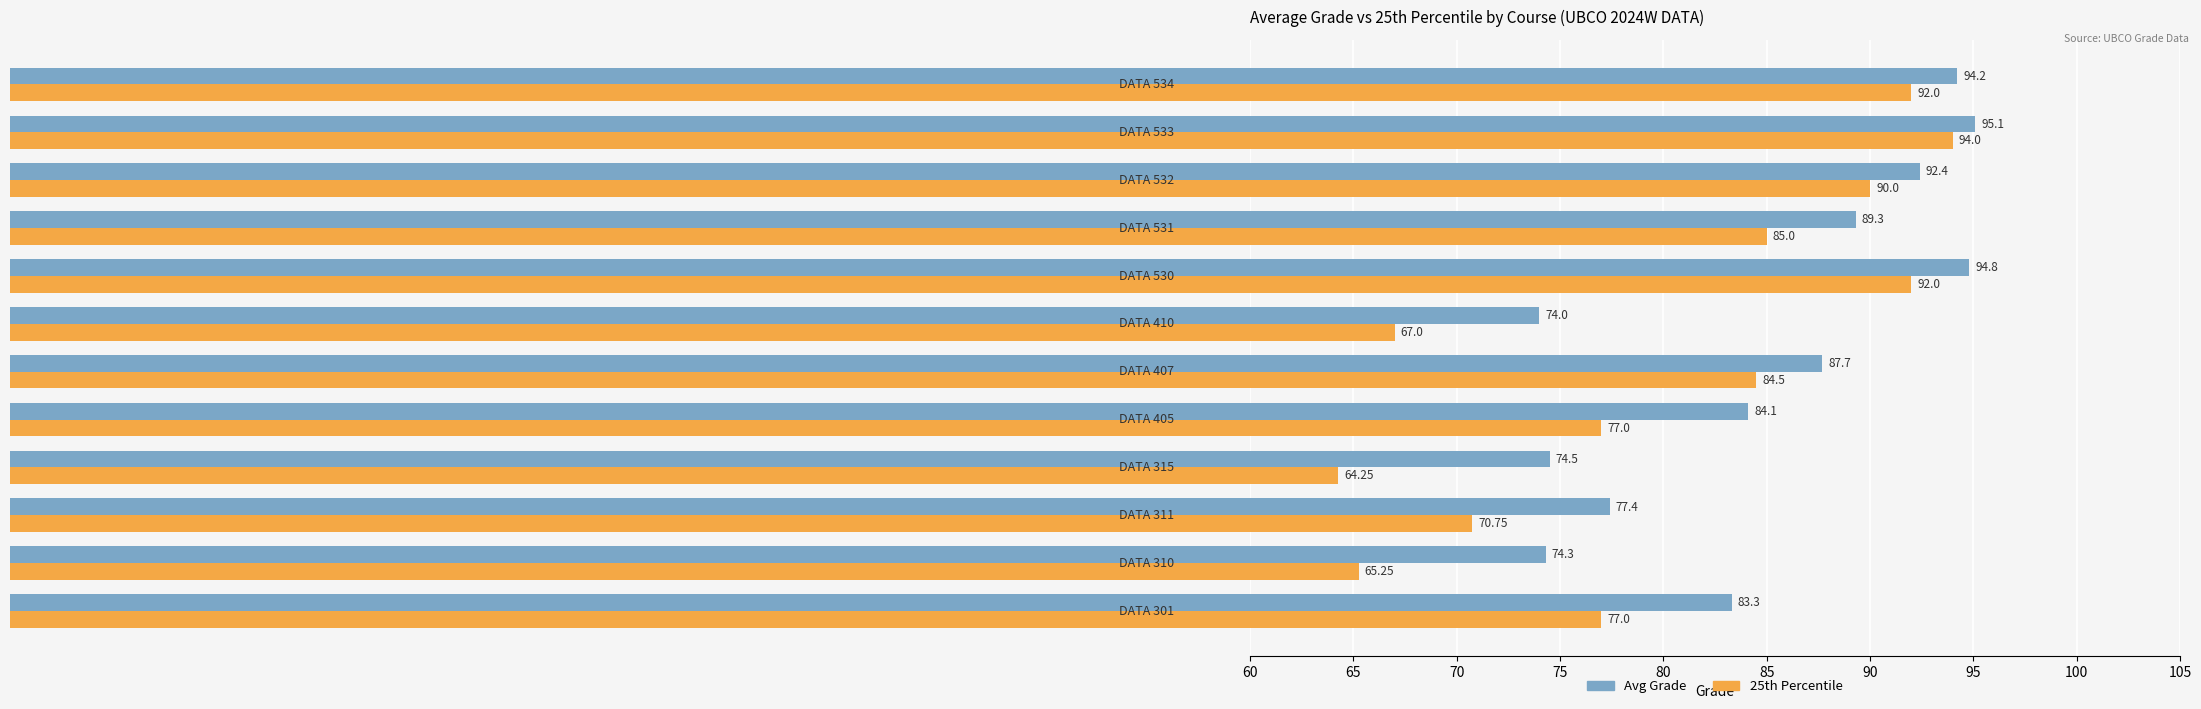

Which series has the largest total across all categories?

Avg Grade